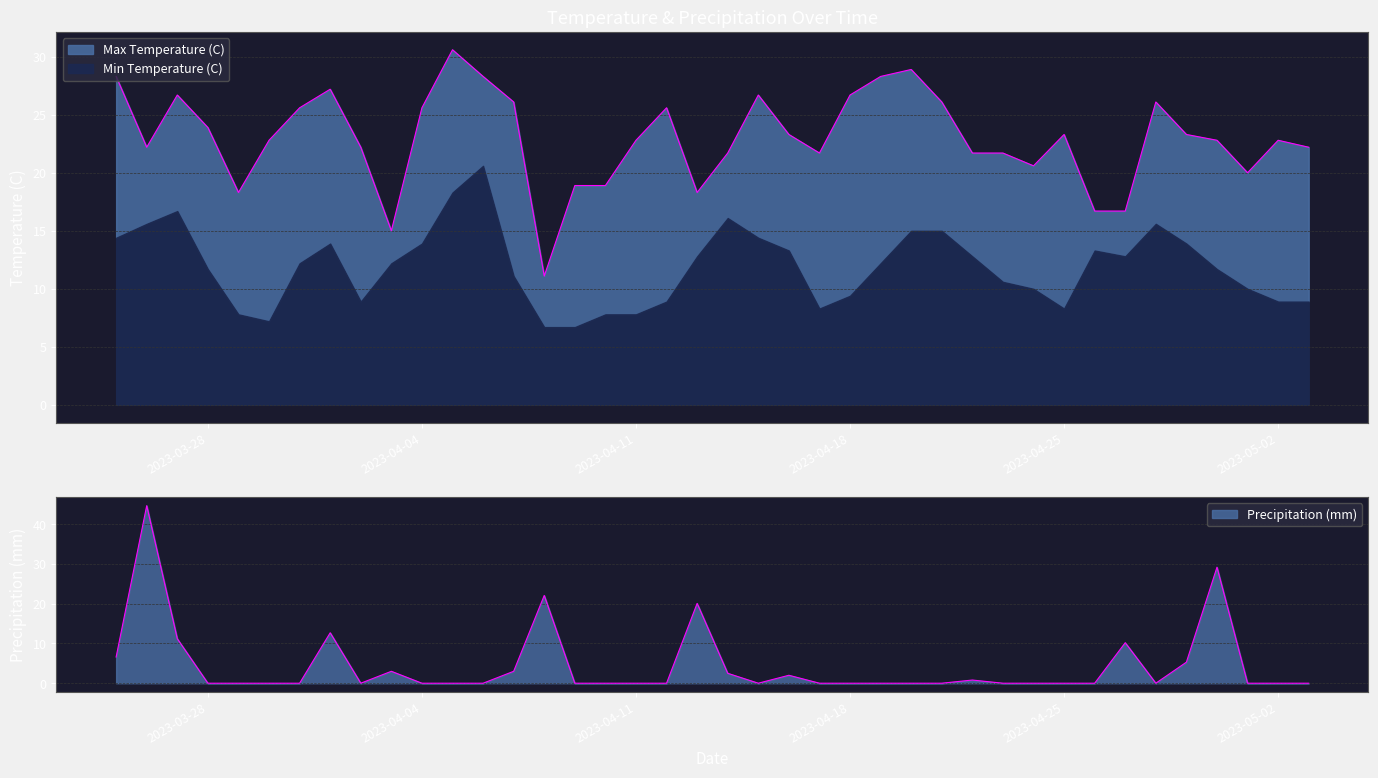

How many times do Precipitation (mm) and Max Temperature (C) cross each other?

8